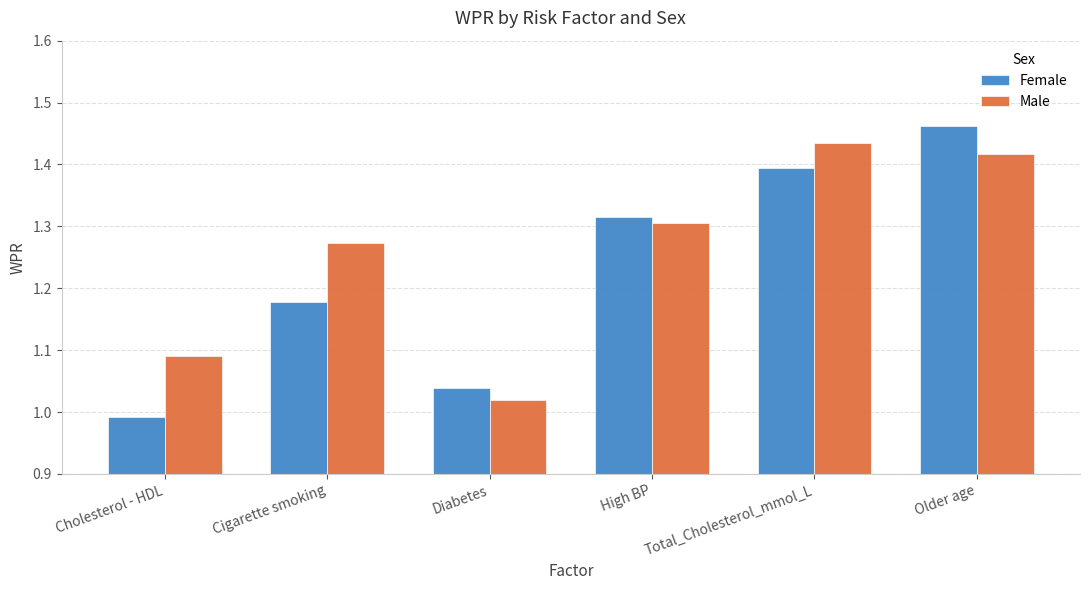

What position from the left is Older age?

6